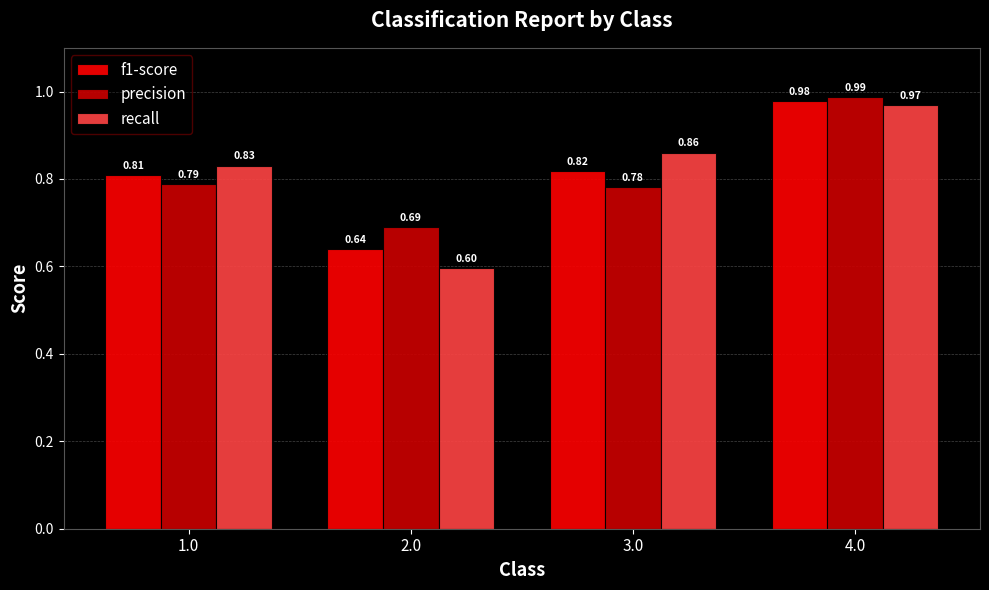

Which series has the largest total across all categories?

recall